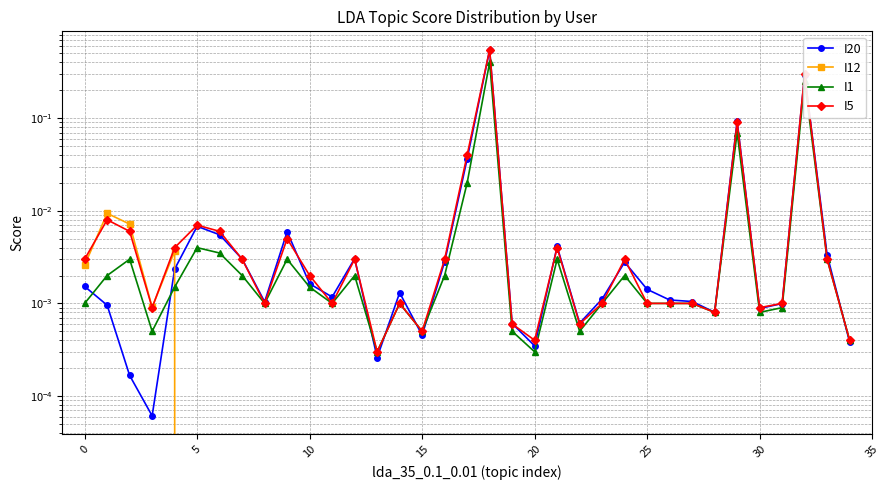

Rank the series at 26 from highest to lowest value.

I20, I1, I5, I12